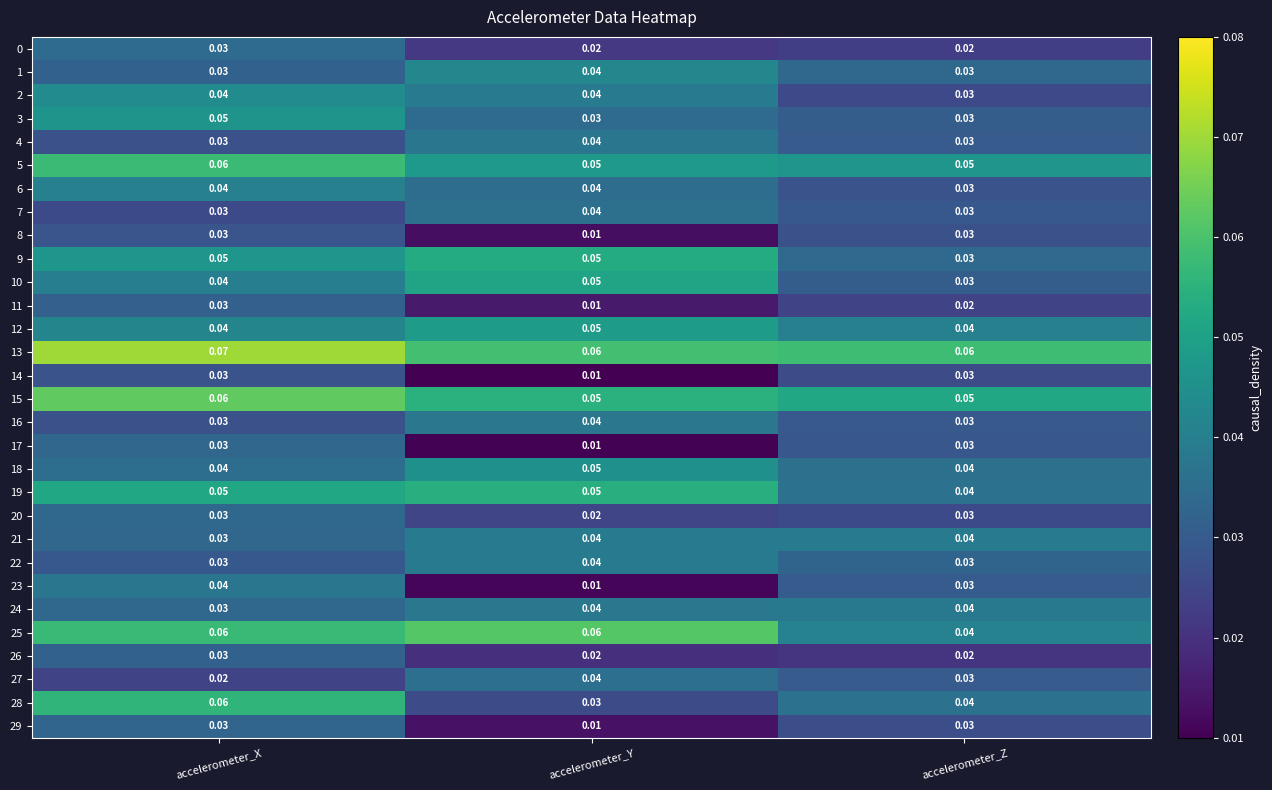

At which category is the sum across all series the highest?

accelerometer_X